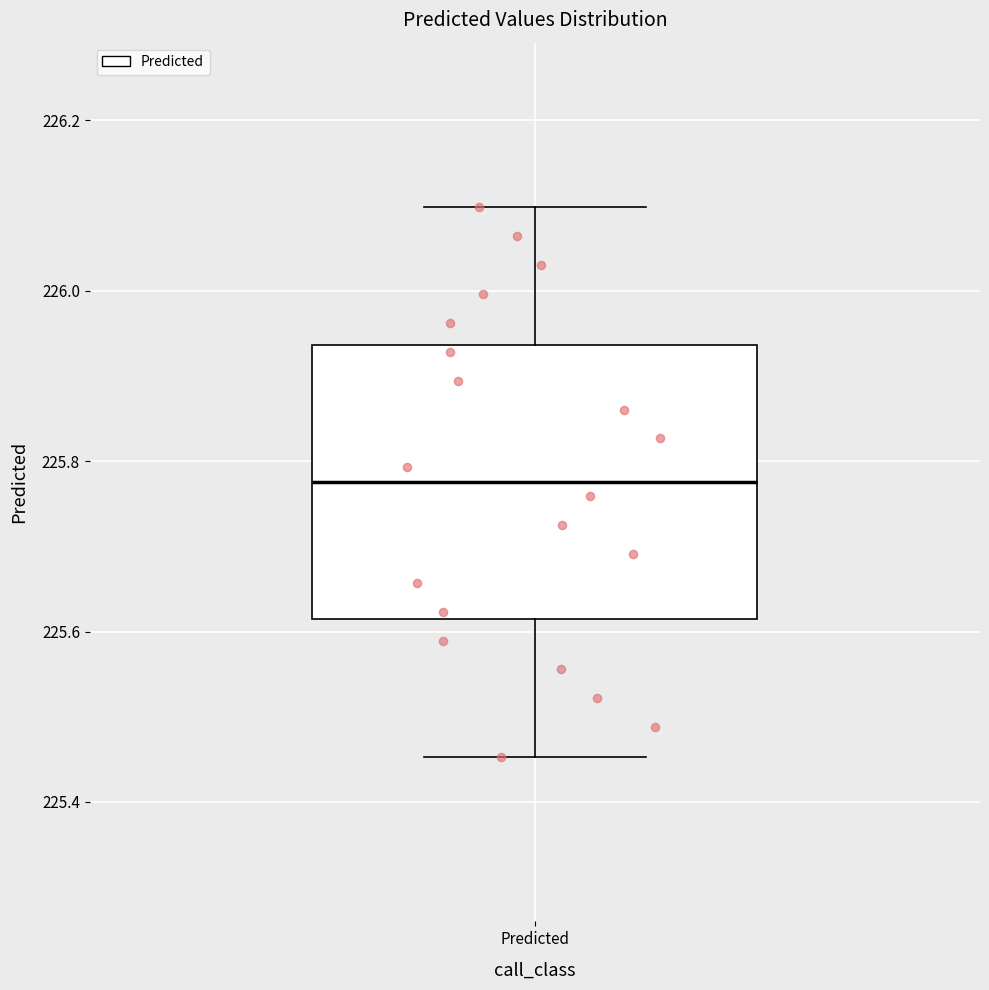

Where does the upper whisker of the box for Predicted end on the y-axis? The values are not printed on the chart, so give them approximately, as read against the axis.

226.10